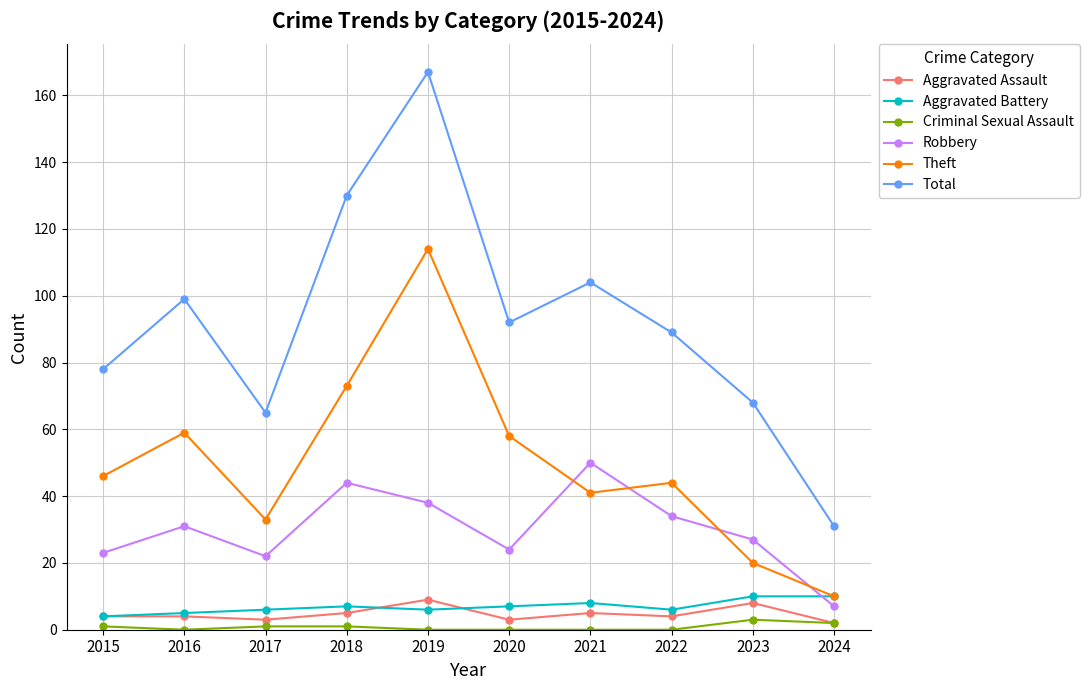

What are all the series names shown in the legend?

Aggravated Assault, Aggravated Battery, Criminal Sexual Assault, Robbery, Theft, Total